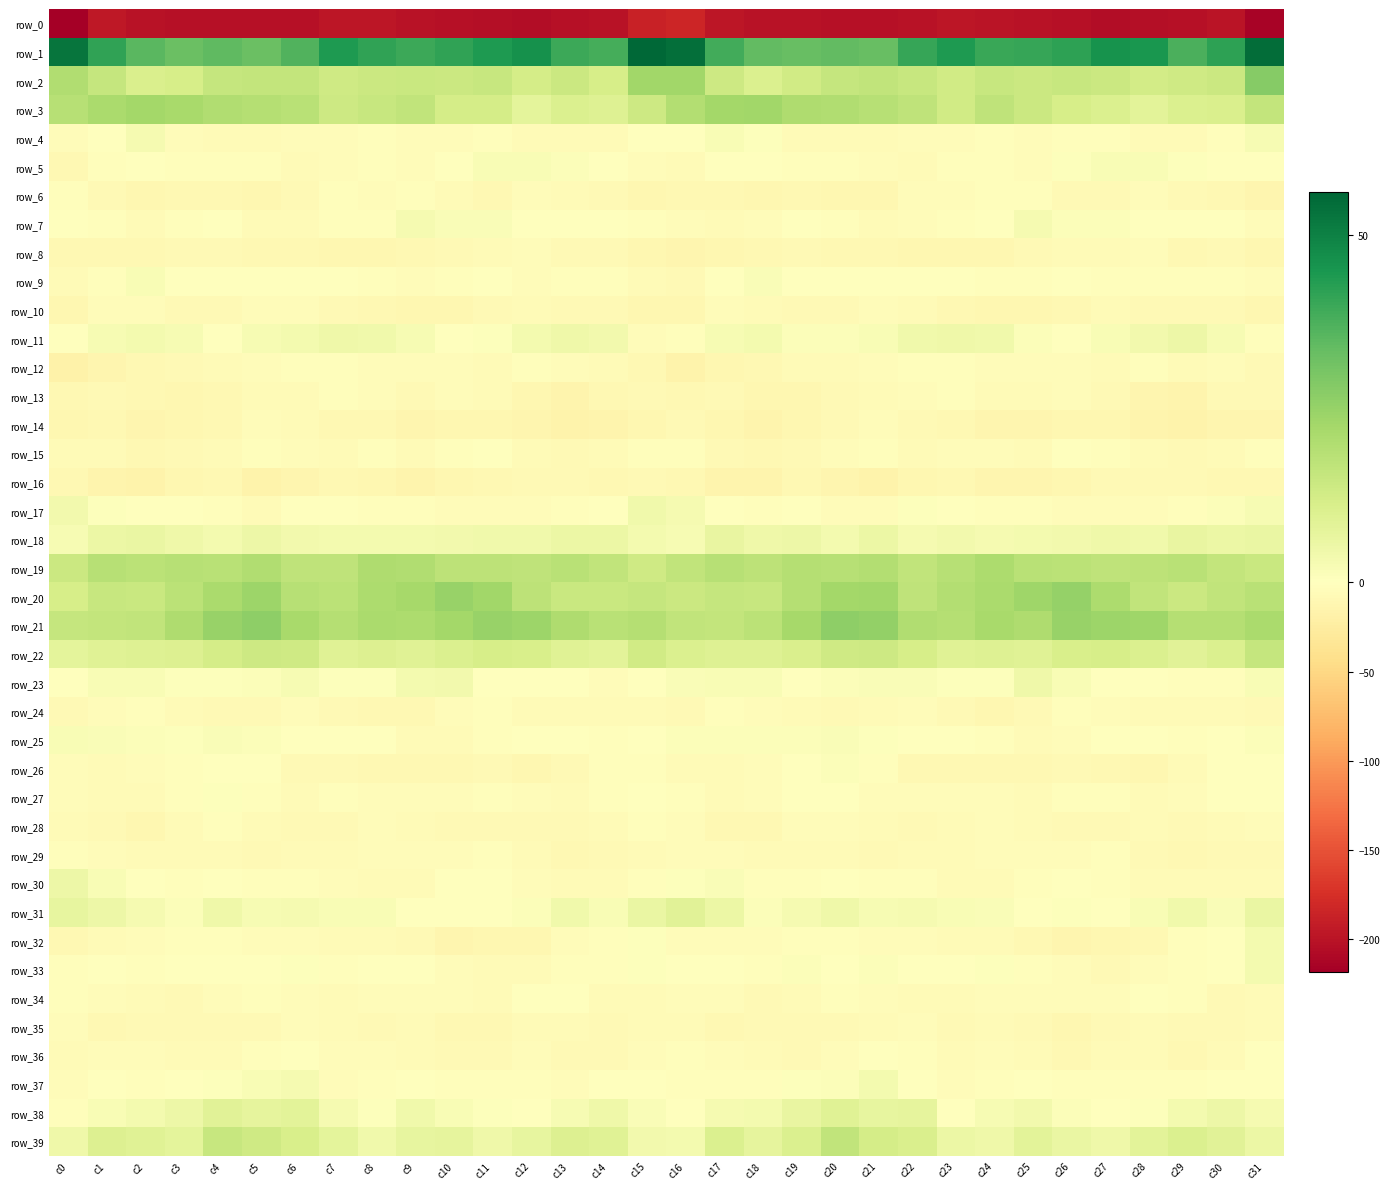

How many data points in row_34 are less than -4?

23